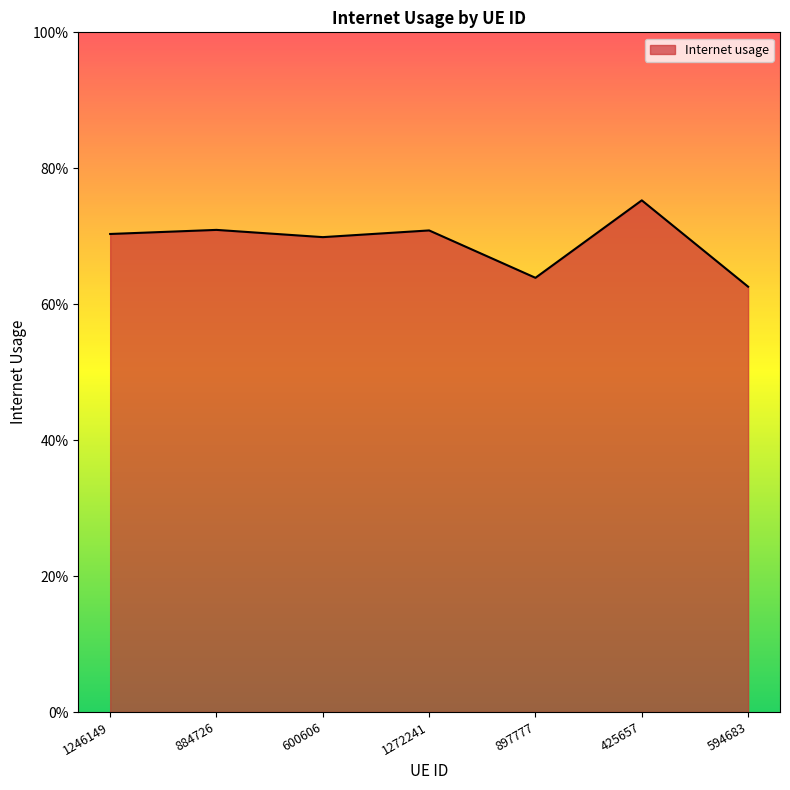

What is the value of the 6th point from the left?

0.8